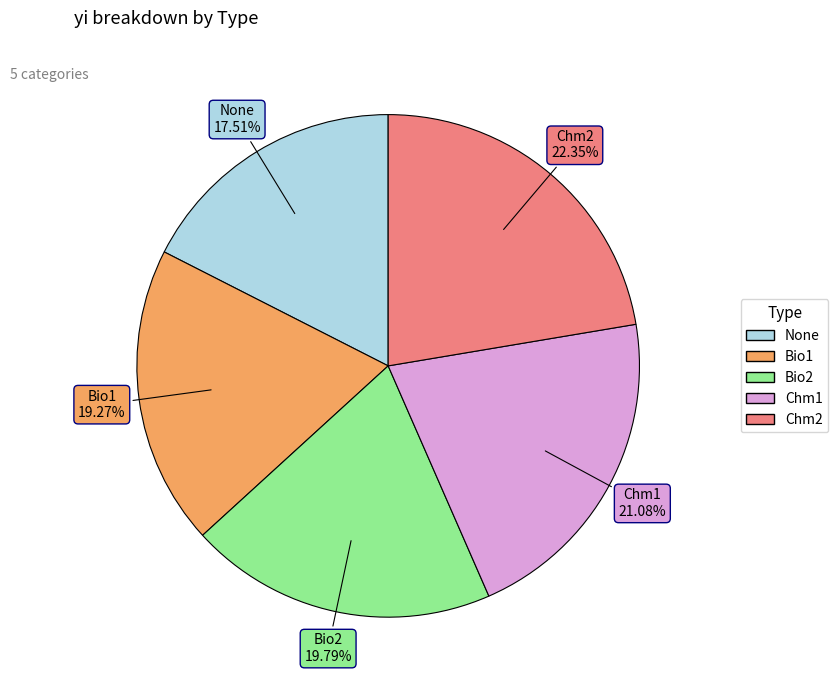

To the nearest percent, what is the difference between the Chm2 and Bio2 slice percentages?

3%